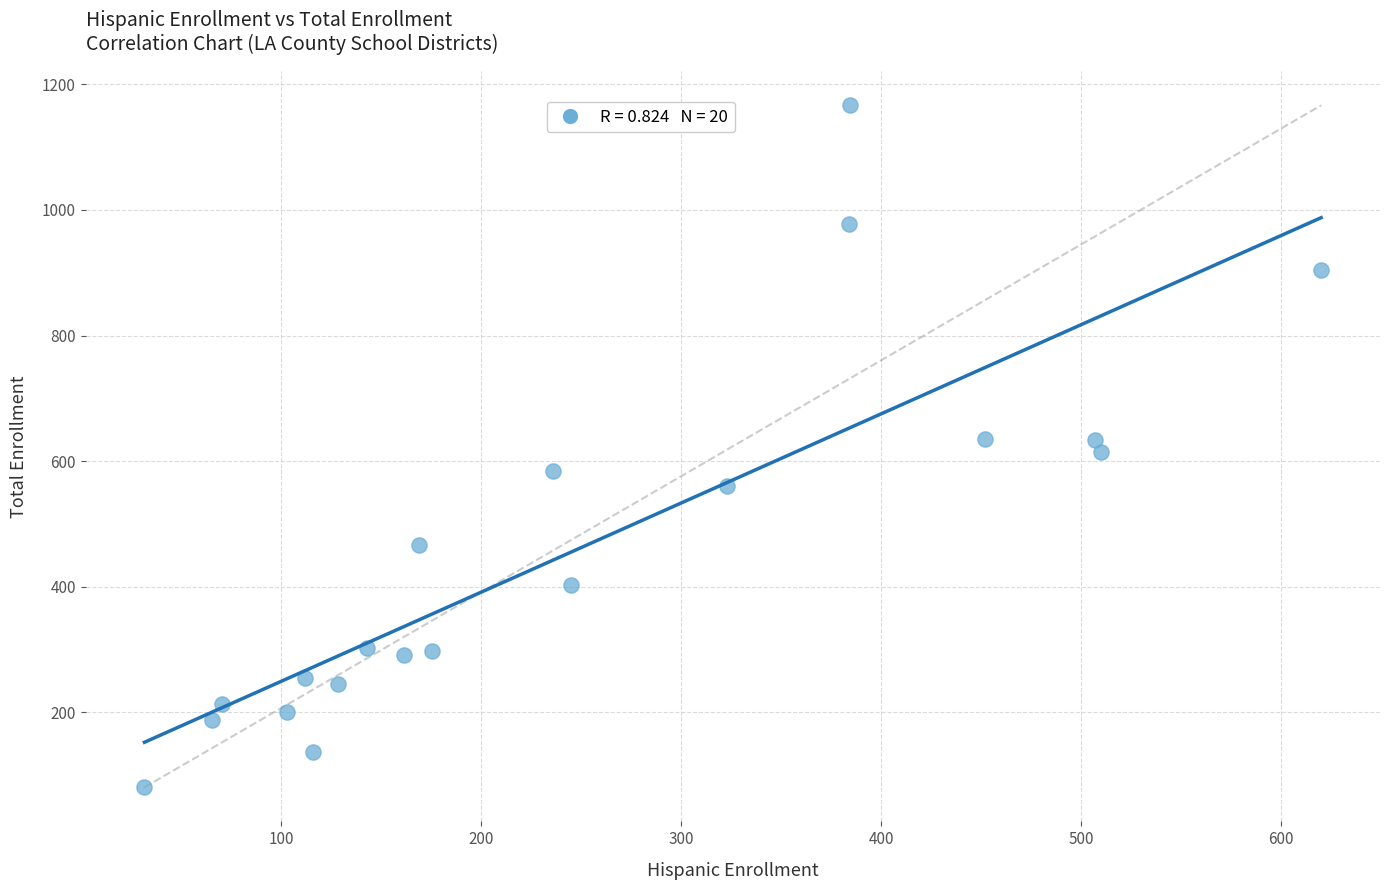

What is the range of Y values (max minus min)?

1085.7